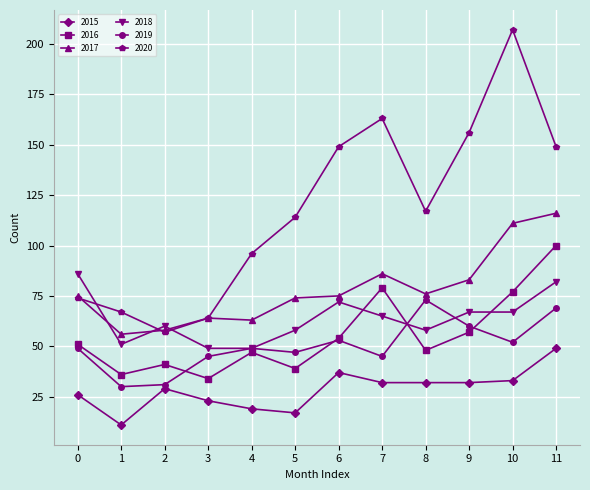

The 2017 series shows 42 at 5. True or false?

False